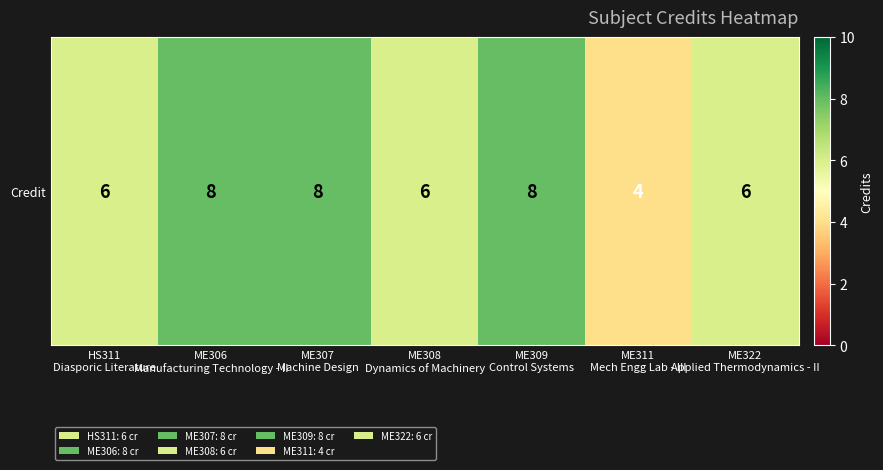

Reading right to left, extract all data points from this chart.

ME322
Applied Thermodynamics - II=6	ME311
Mech Engg Lab - III=4	ME309
Control Systems=8	ME308
Dynamics of Machinery=6	ME307
Machine Design=8	ME306
Manufacturing Technology - II=8	HS311
Diasporic Literature=6